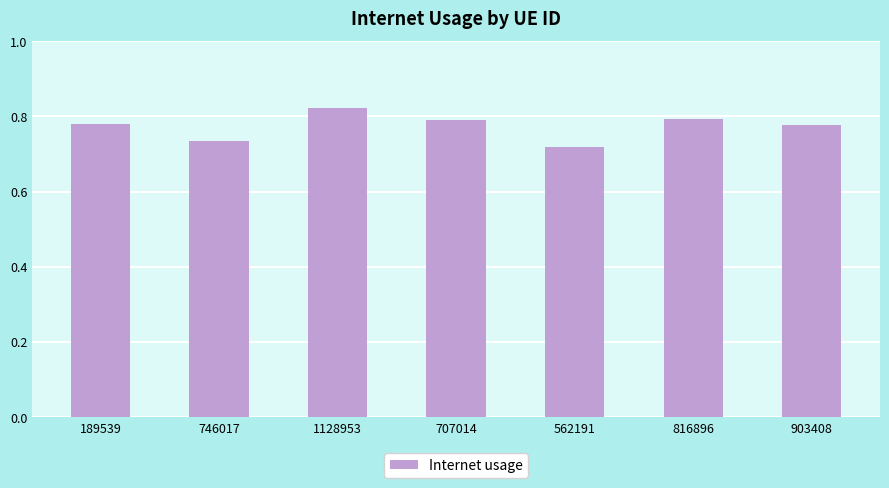

What position from the right is 189539?

7